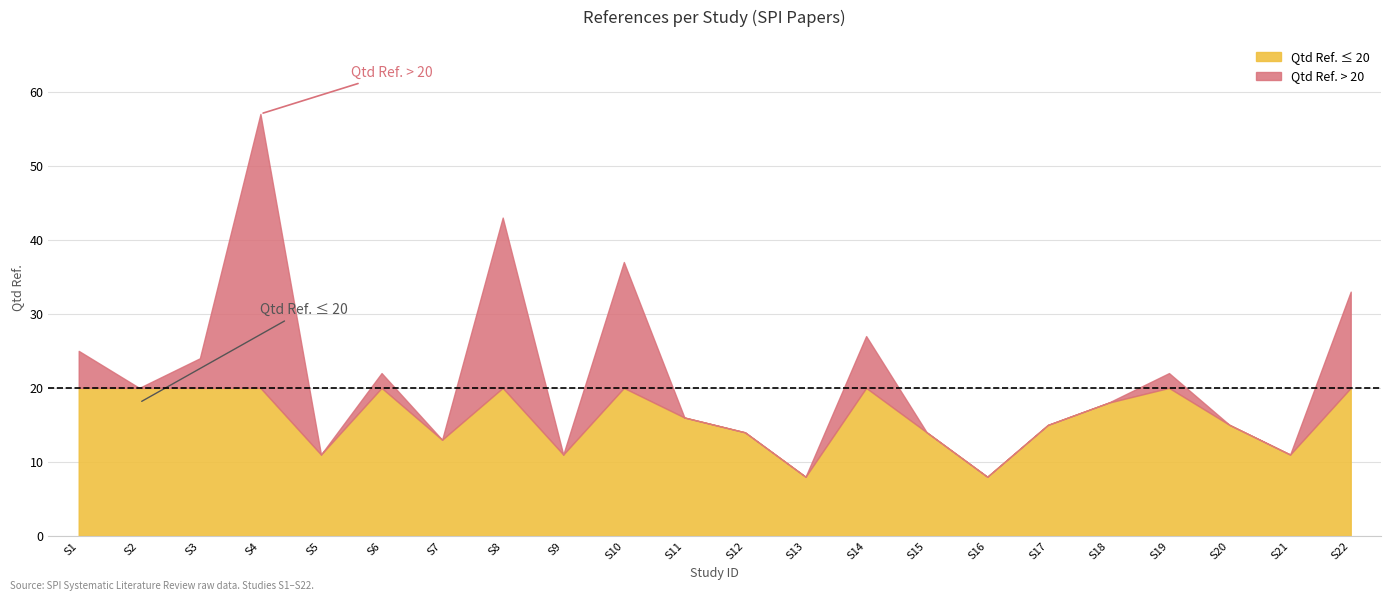

At which category is the sum across all series the highest?

S4